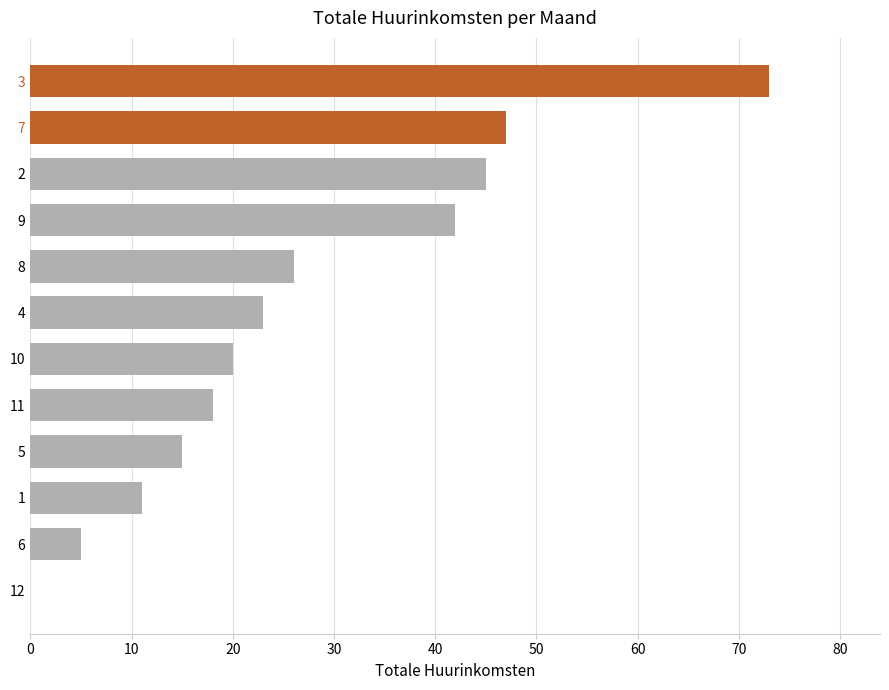

The chart shows a value of 47 at 7. True or false?

True